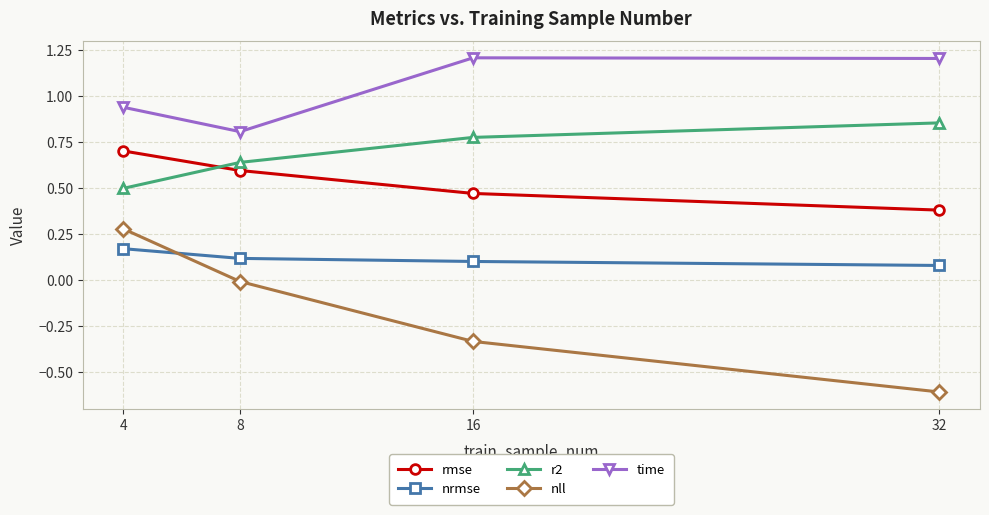

Which category has the lowest value in the nll series?

32